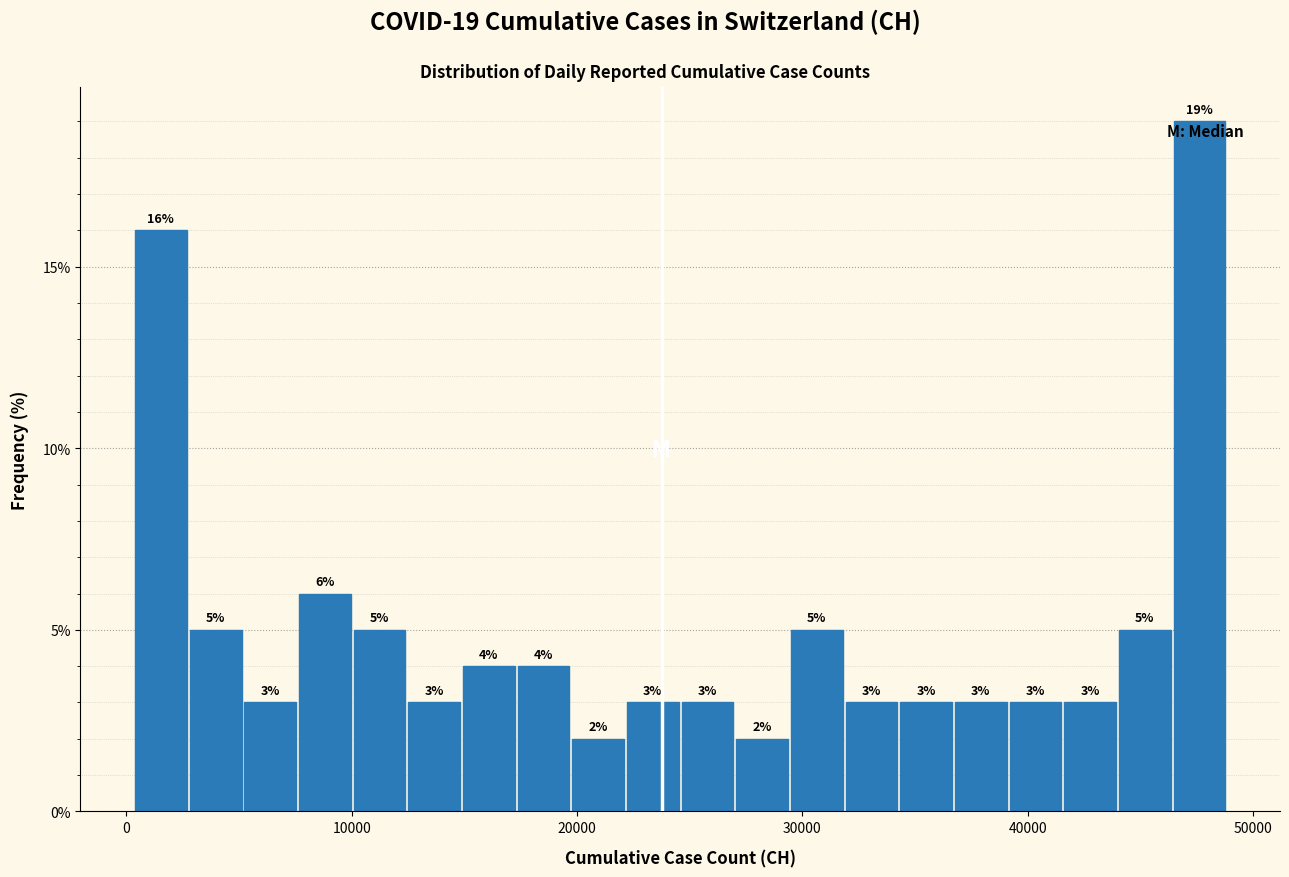

Read against the x-axis, roughly where is the centre of the tallest bar?

48000